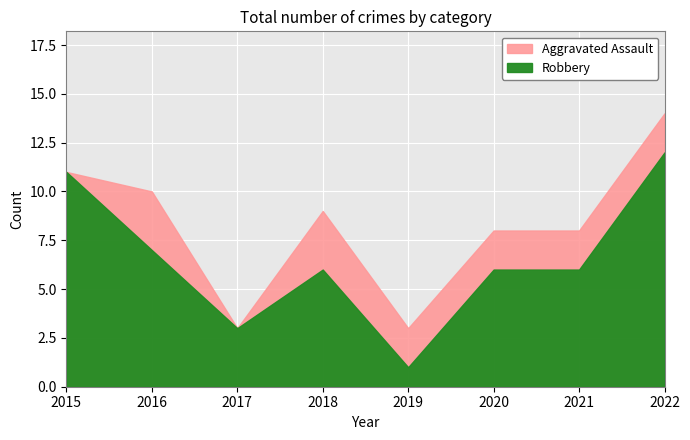

What is the sum of all Robbery values?

52